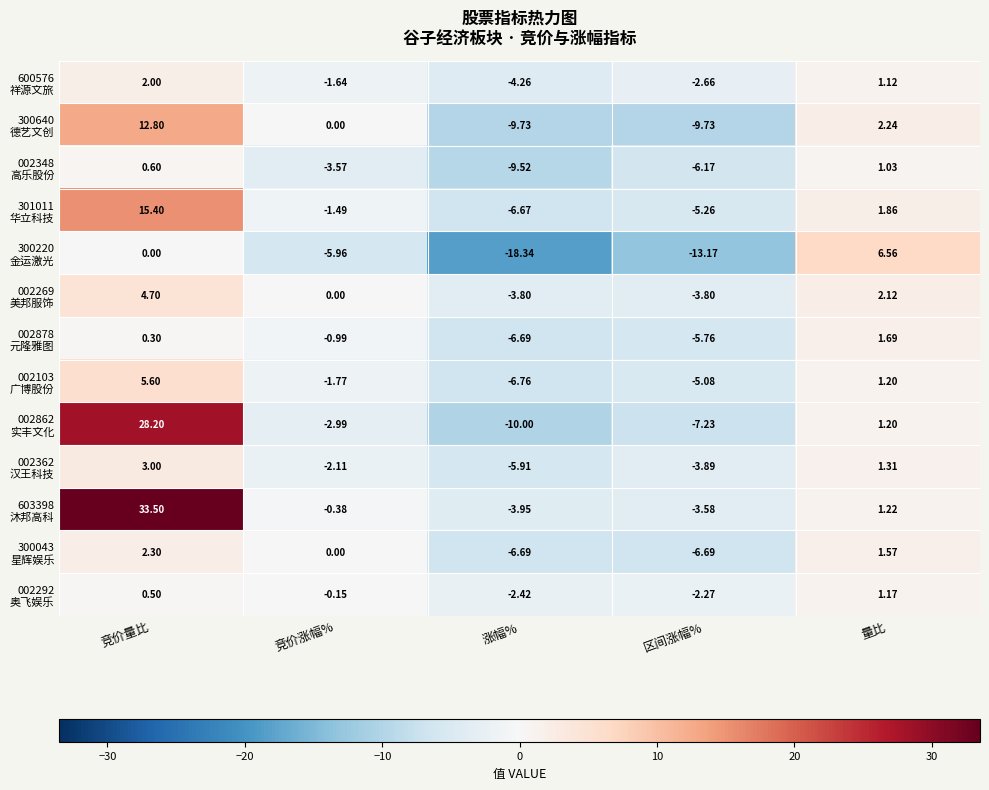

At which category is the sum across all series the highest?

竞价量比